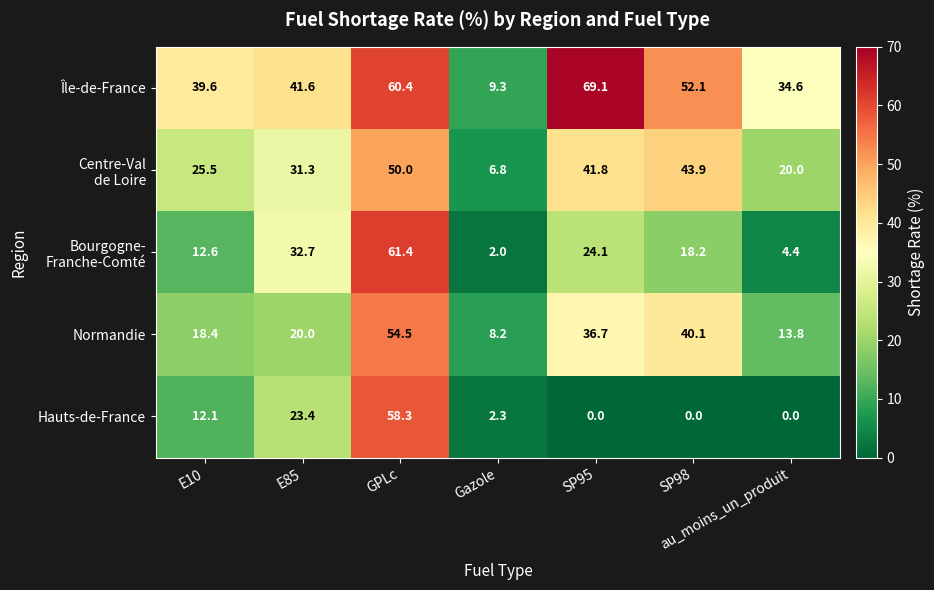

The Île-de-France series shows 39.6 at E10. True or false?

True